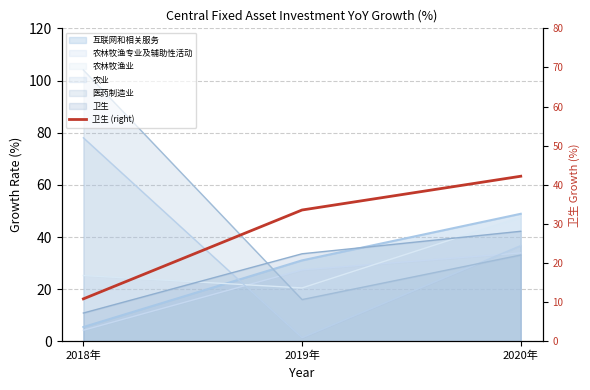

True or false: the data shows 33.6 at 2019年.

True